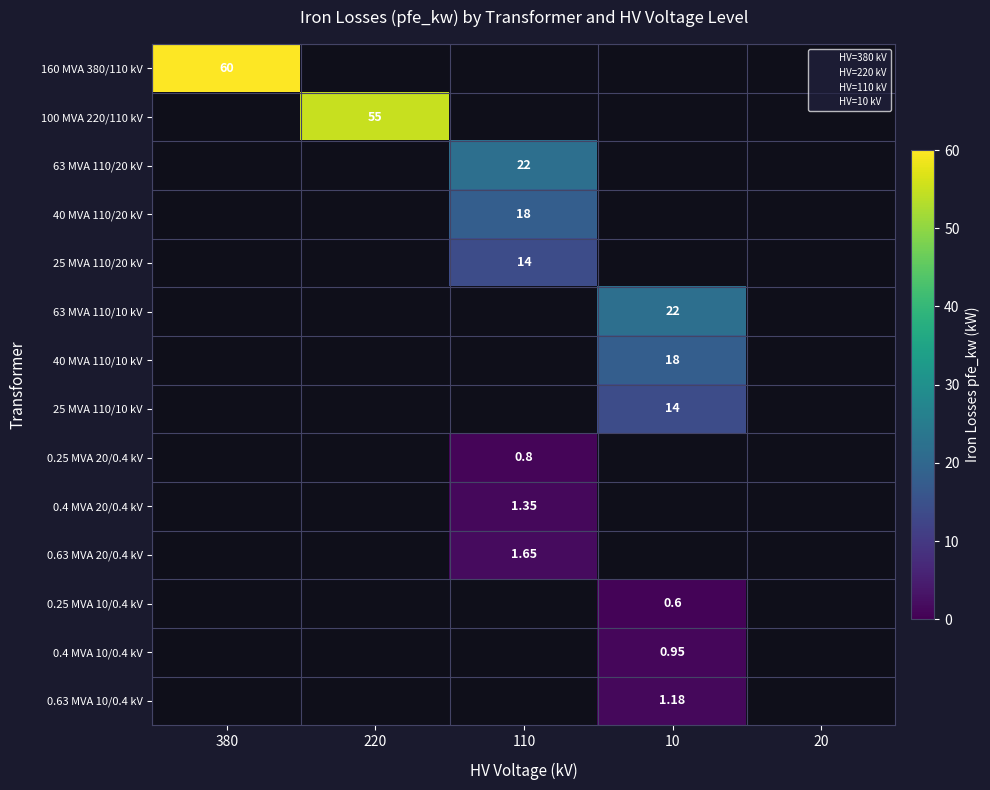

The value of 40 MVA 110/20 kV at 4 is -11.3. True or false?

False